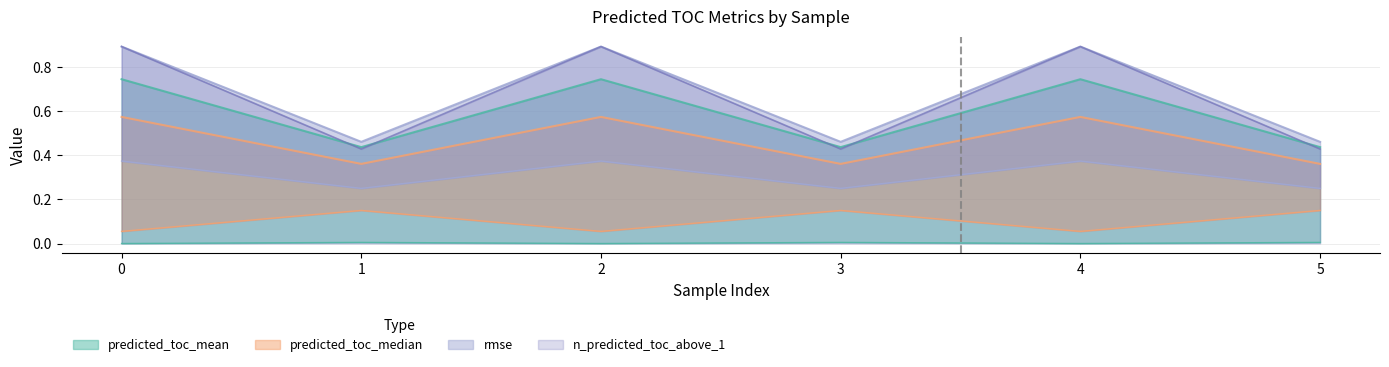

Is the value of predicted_toc_median at 0 greater than the value of predicted_toc_std at 3?

No